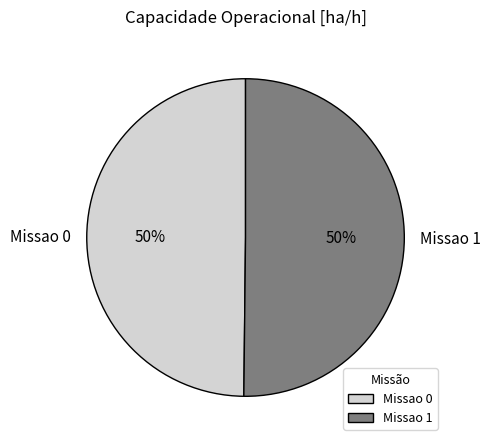

To the nearest percent, what is the combined percentage of Missao 1 and Missao 0?

100%